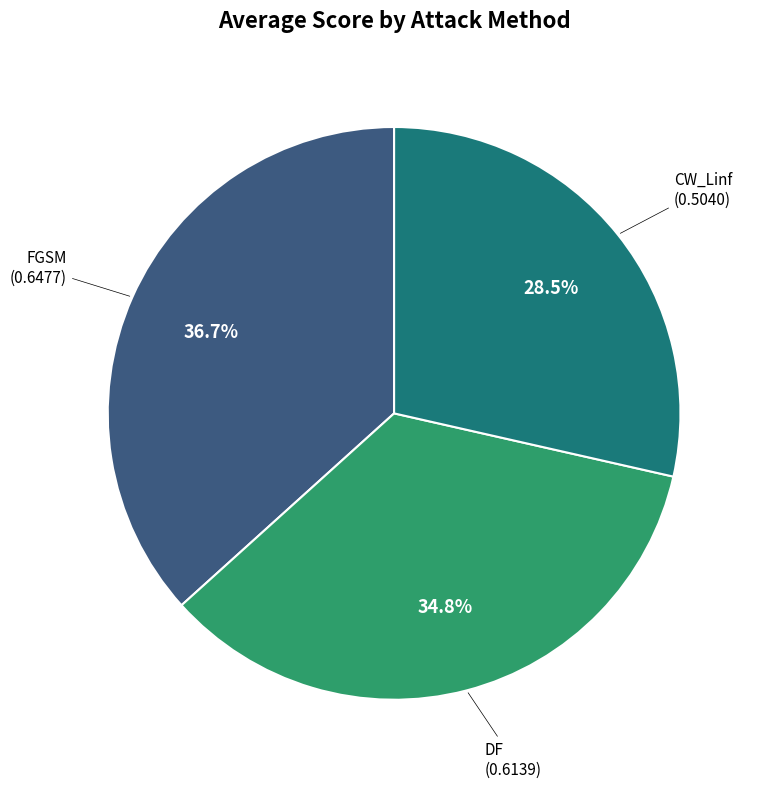

Is there a majority slice in this chart?

No